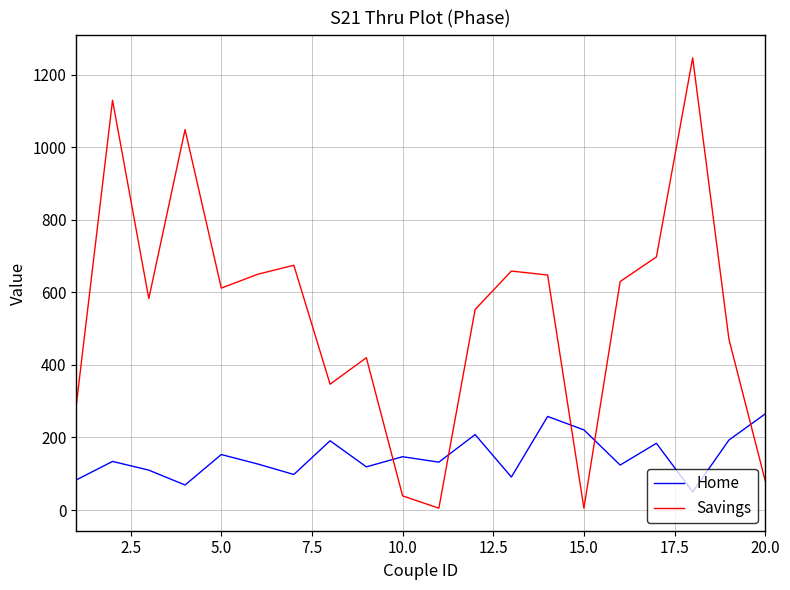

What is the maximum value shown in the chart?

1247